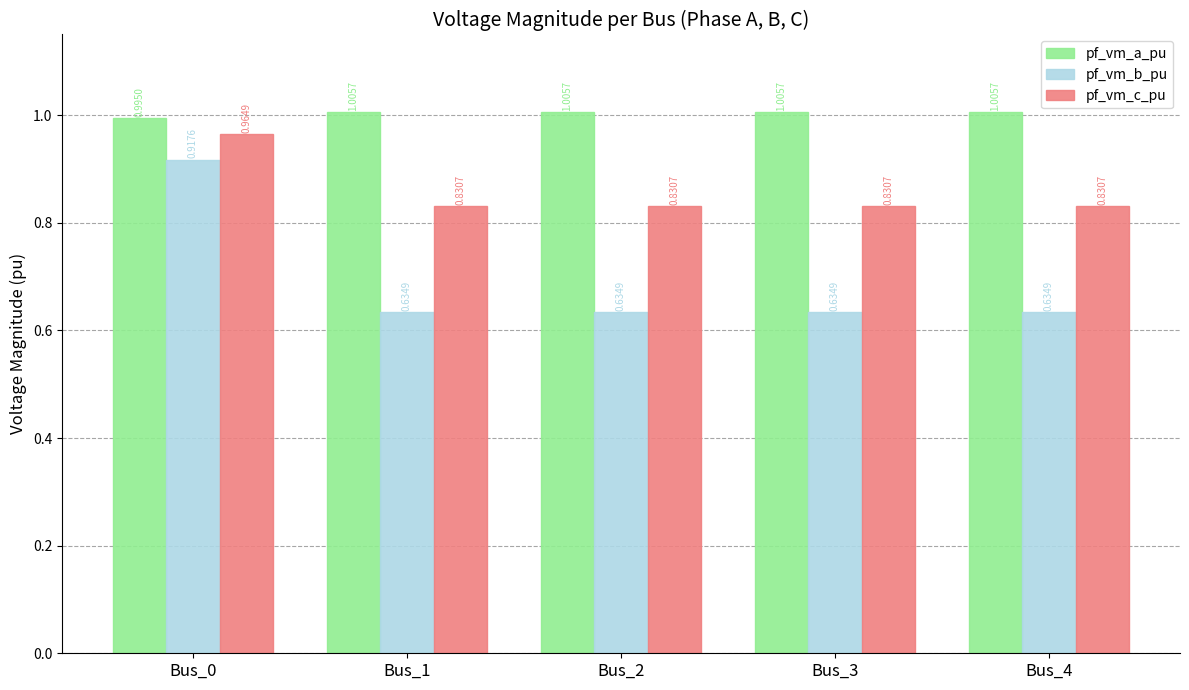

Rank the series at Bus_3 from lowest to highest value.

pf_vm_b_pu, pf_vm_c_pu, pf_vm_a_pu